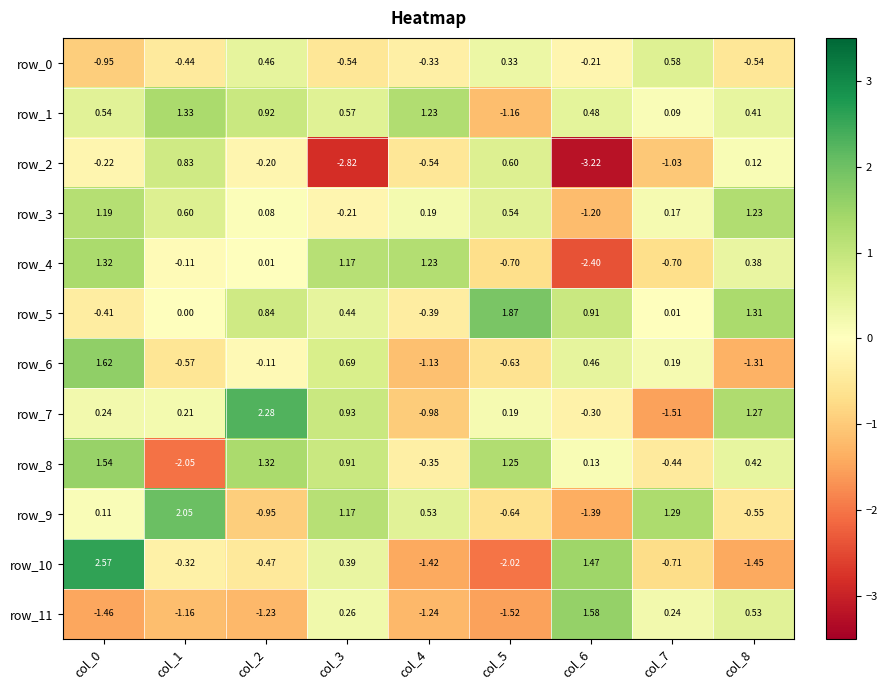

Which label corresponds to the smallest value in the chart?

col_6